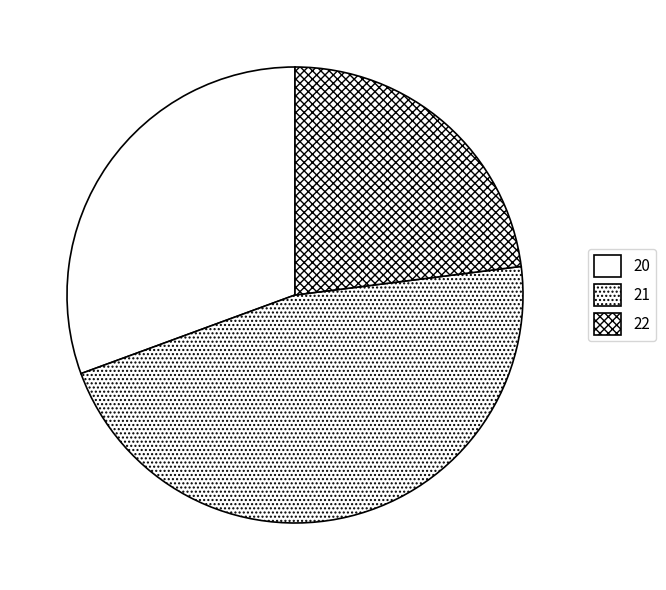

Approximately how many times larger is the value at 22 compared to 21?

0.5